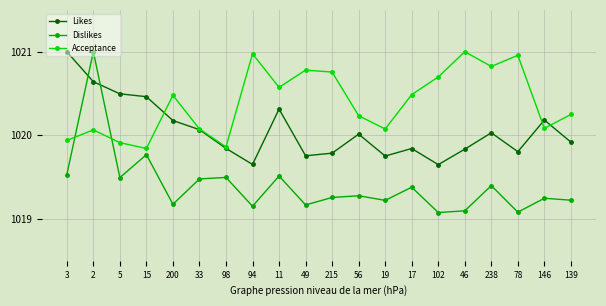

True or false: Likes and Dislikes cross at least once.

True